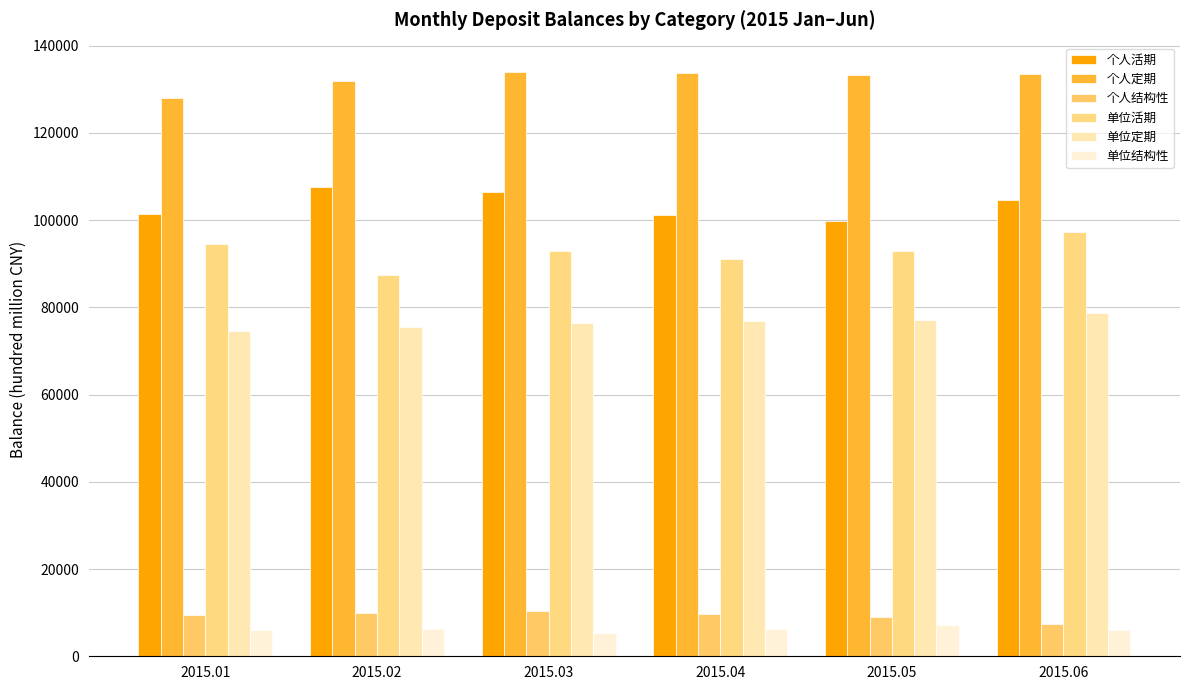

Which series changed the most between 2015.02 and 2015.03?

单位活期